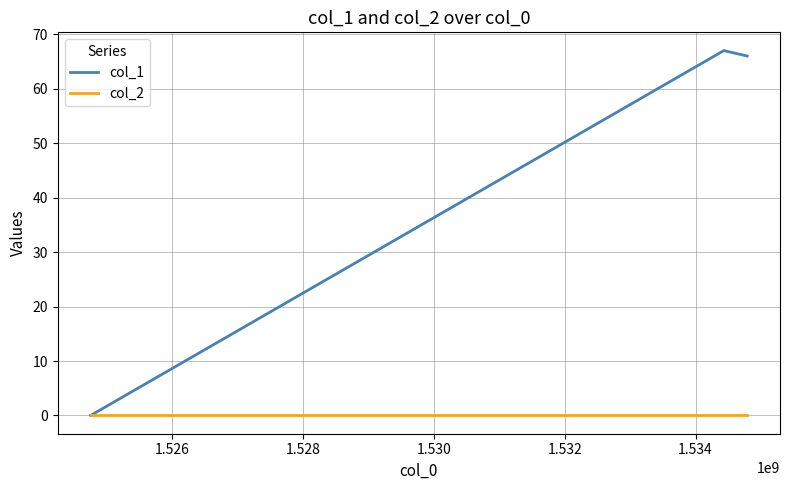

Rank the series by their average value, from highest to lowest.

col_1, col_2